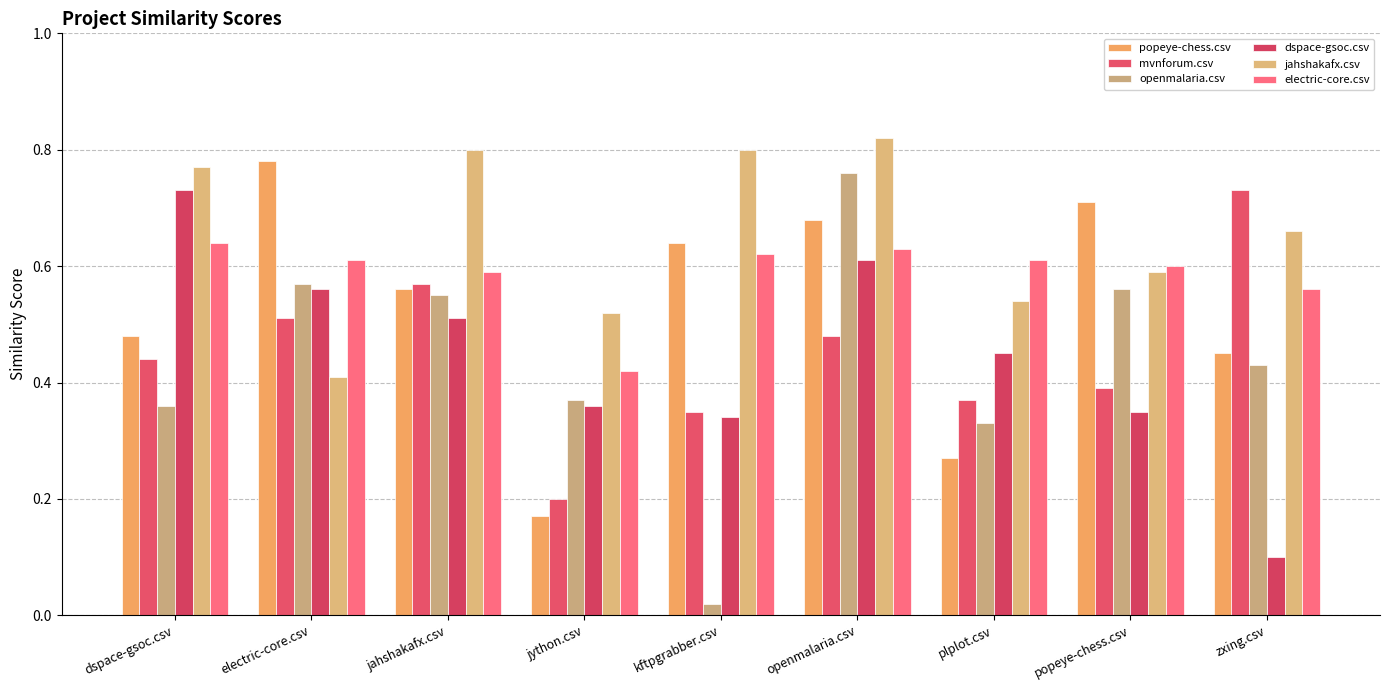

Reading right to left, extract all data points from this chart.

popeye-chess.csv: zxing.csv=0.5	popeye-chess.csv=0.7	plplot.csv=0.3	openmalaria.csv=0.7	kftpgrabber.csv=0.6	jython.csv=0.2	jahshakafx.csv=0.6	electric-core.csv=0.8	dspace-gsoc.csv=0.5
mvnforum.csv: zxing.csv=0.7	popeye-chess.csv=0.4	plplot.csv=0.4	openmalaria.csv=0.5	kftpgrabber.csv=0.3	jython.csv=0.2	jahshakafx.csv=0.6	electric-core.csv=0.5	dspace-gsoc.csv=0.4
openmalaria.csv: zxing.csv=0.4	popeye-chess.csv=0.6	plplot.csv=0.3	openmalaria.csv=0.8	kftpgrabber.csv=0.0	jython.csv=0.4	jahshakafx.csv=0.6	electric-core.csv=0.6	dspace-gsoc.csv=0.4
dspace-gsoc.csv: zxing.csv=0.1	popeye-chess.csv=0.3	plplot.csv=0.5	openmalaria.csv=0.6	kftpgrabber.csv=0.3	jython.csv=0.4	jahshakafx.csv=0.5	electric-core.csv=0.6	dspace-gsoc.csv=0.7
jahshakafx.csv: zxing.csv=0.7	popeye-chess.csv=0.6	plplot.csv=0.5	openmalaria.csv=0.8	kftpgrabber.csv=0.8	jython.csv=0.5	jahshakafx.csv=0.8	electric-core.csv=0.4	dspace-gsoc.csv=0.8
electric-core.csv: zxing.csv=0.6	popeye-chess.csv=0.6	plplot.csv=0.6	openmalaria.csv=0.6	kftpgrabber.csv=0.6	jython.csv=0.4	jahshakafx.csv=0.6	electric-core.csv=0.6	dspace-gsoc.csv=0.6